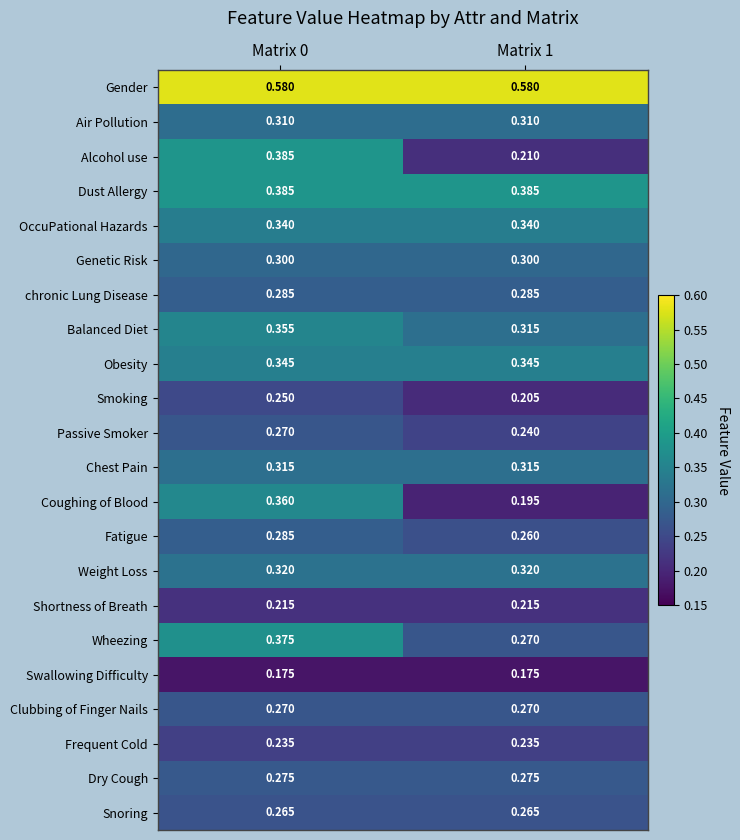

Is the value of Gender at Matrix 0 greater than the value of Air Pollution at Matrix 1?

Yes